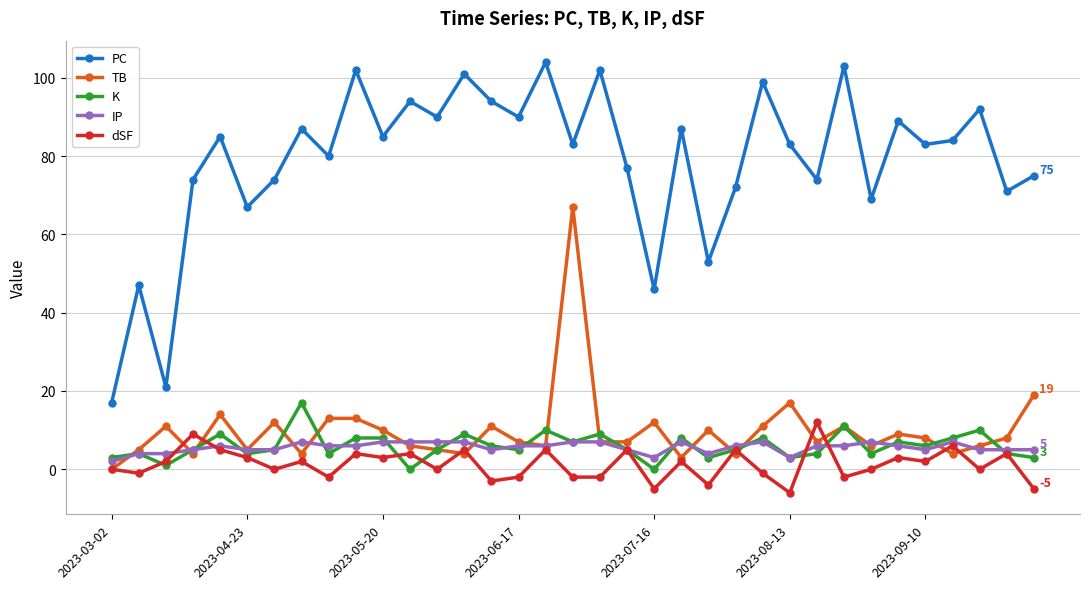

What is the average value of the PC series?

79